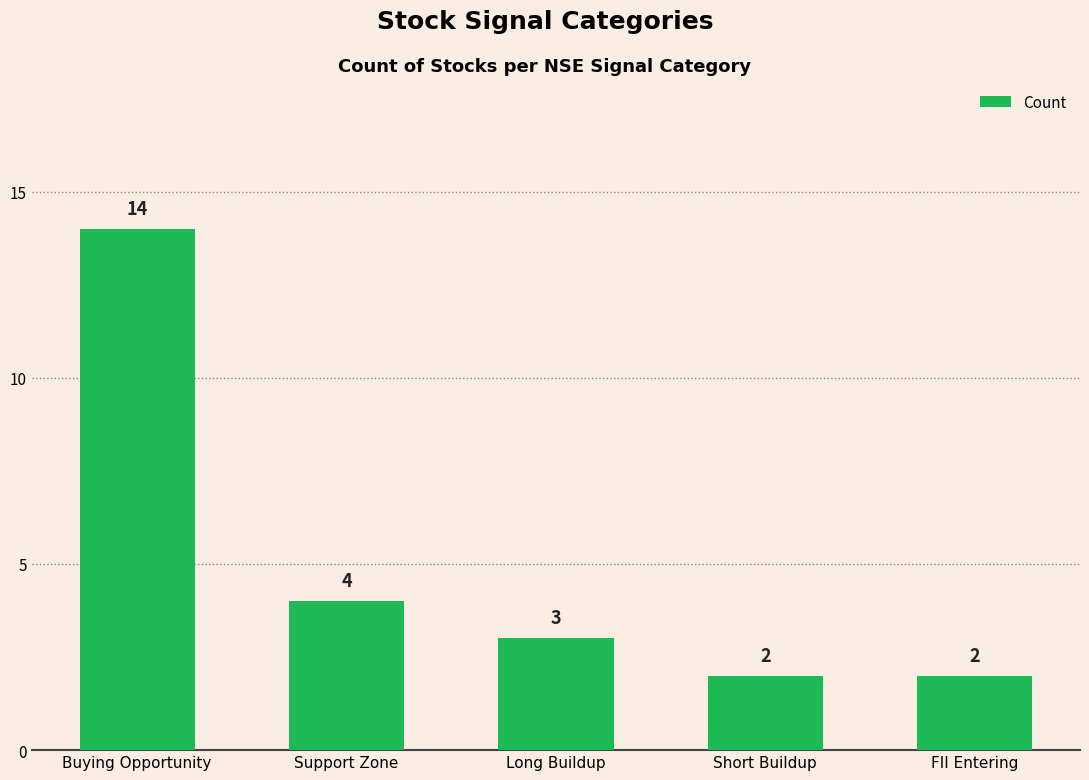

What is the greatest value displayed?

14